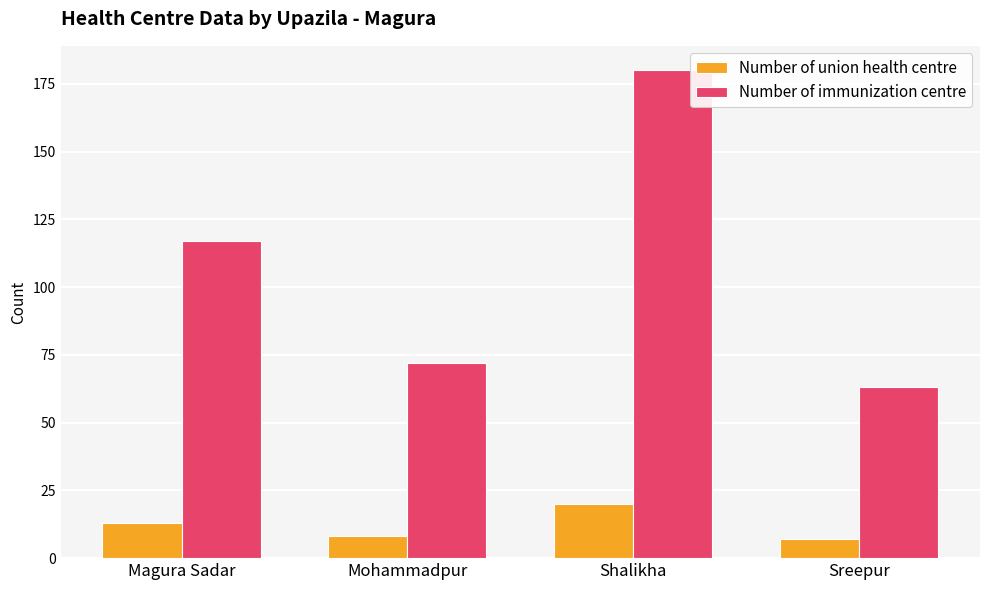

How many bars are there in each group?

2